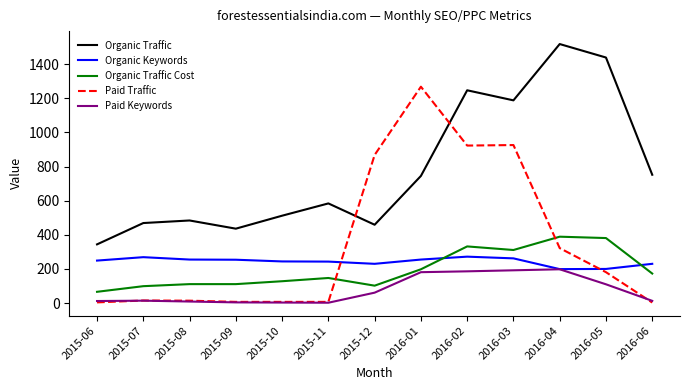

The Paid Traffic series shows 322 at 2016-04. True or false?

True